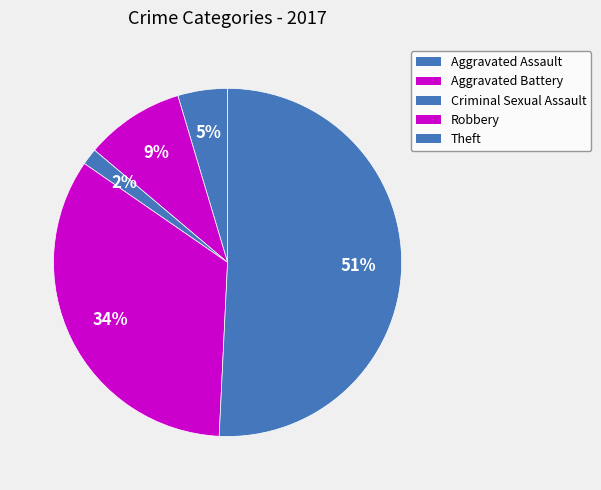

Which slice is the smallest?

Criminal Sexual Assault